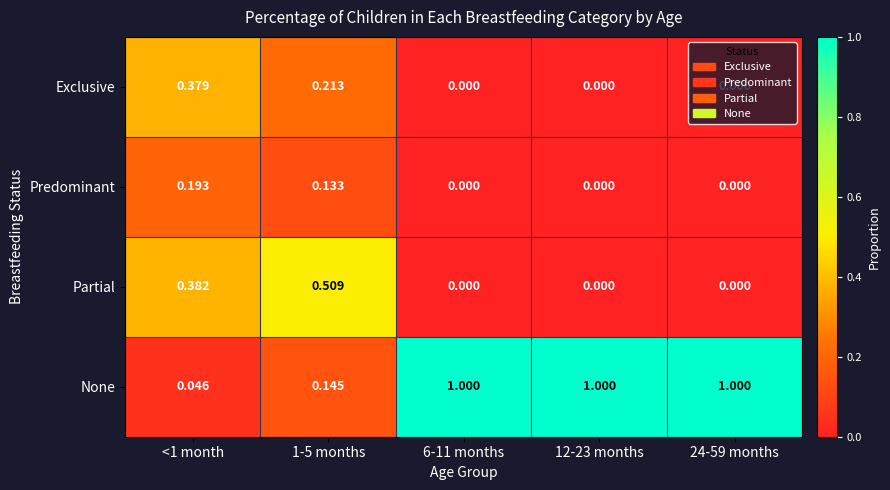

Which series has the largest range (max minus min)?

None